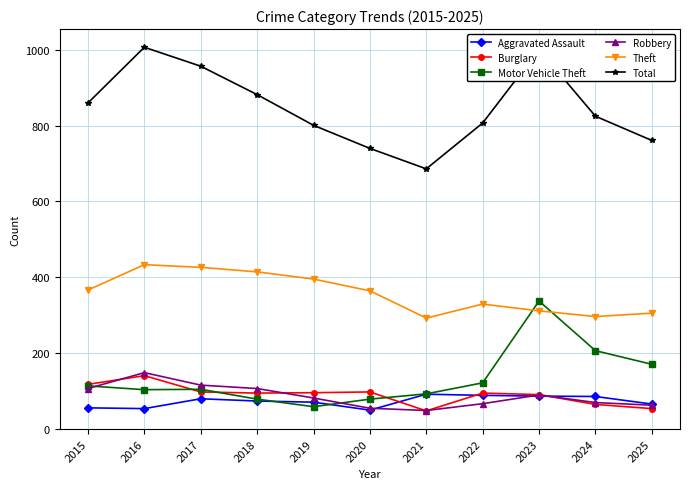

At how many categories does at least one series exceed 938?

3